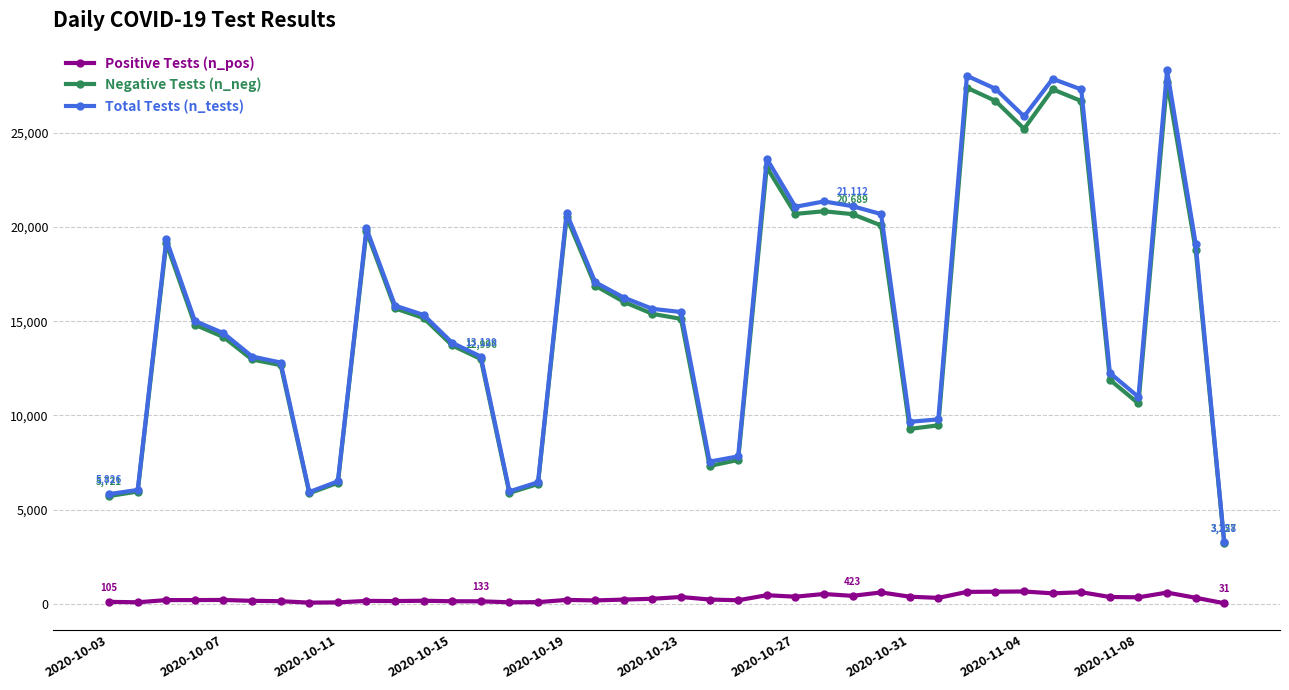

What is the difference between the maximum and second lowest values in the Negative Tests (n_neg) series?

22008